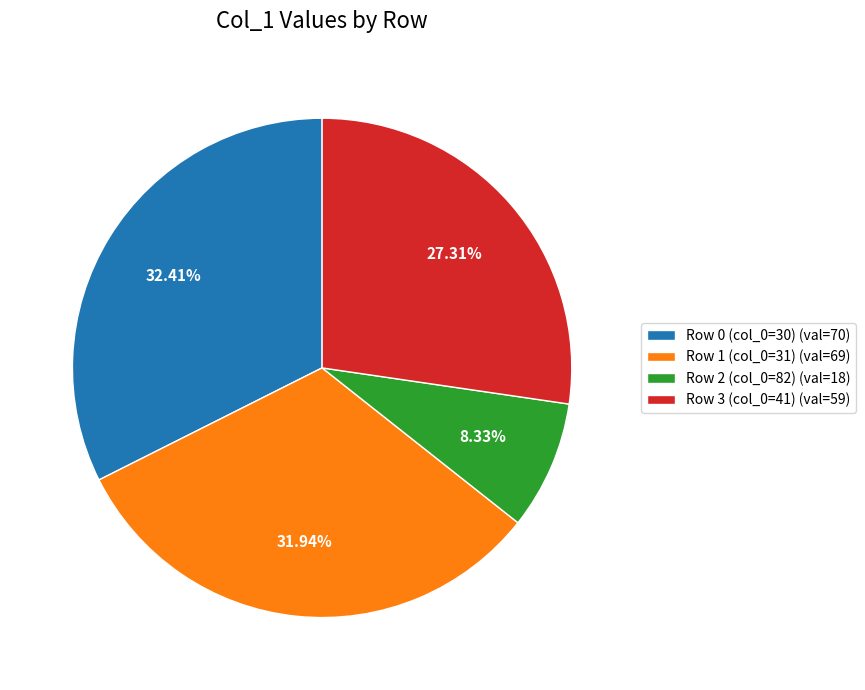

What percentage is the Row 2 (col_0=82) slice, to the nearest percent?

8%